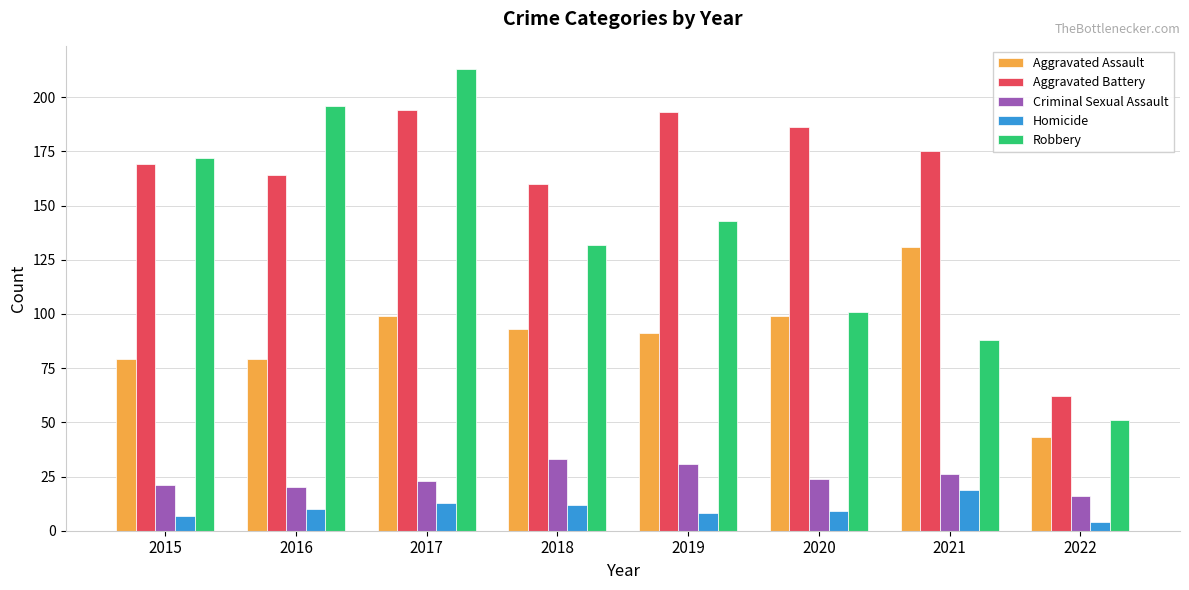

Rank the series by their maximum value, from lowest to highest.

Homicide, Criminal Sexual Assault, Aggravated Assault, Aggravated Battery, Robbery